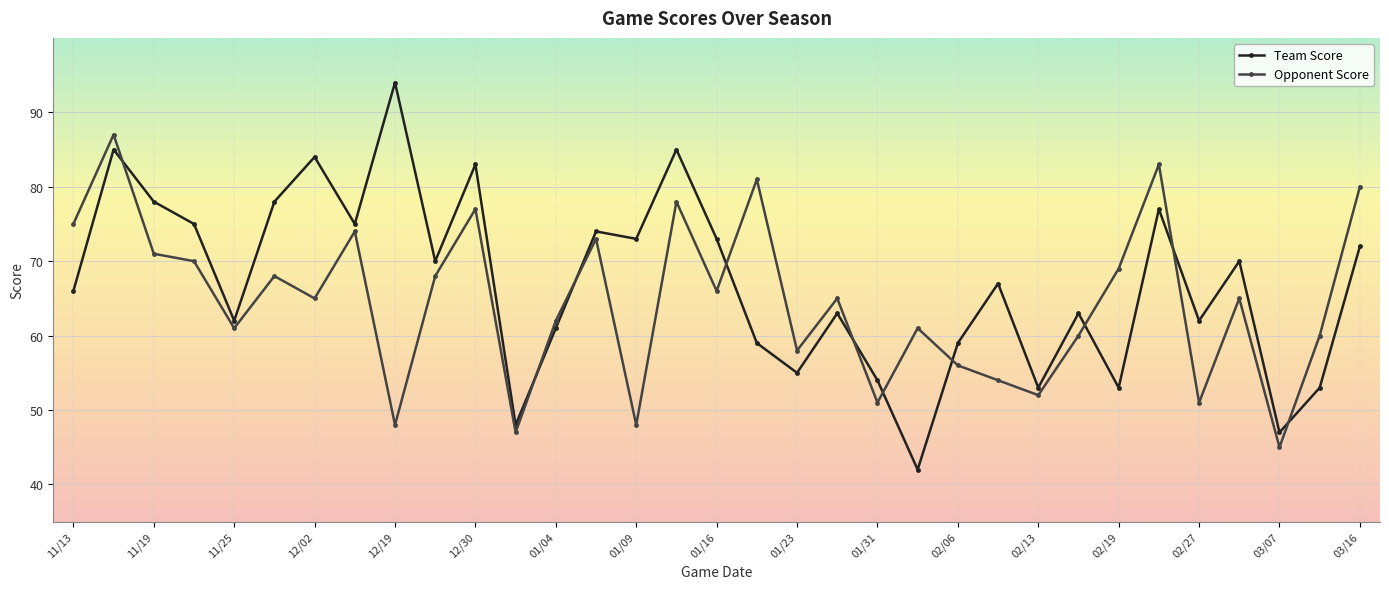

List the series in order of their overall mean, lowest first.

Opponent Score, Team Score